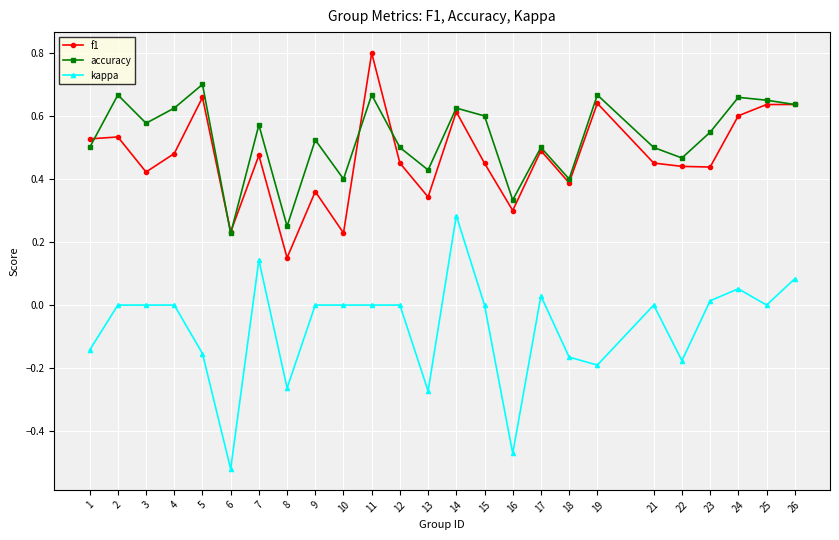

List the series in order of their peak value, highest first.

f1, accuracy, kappa